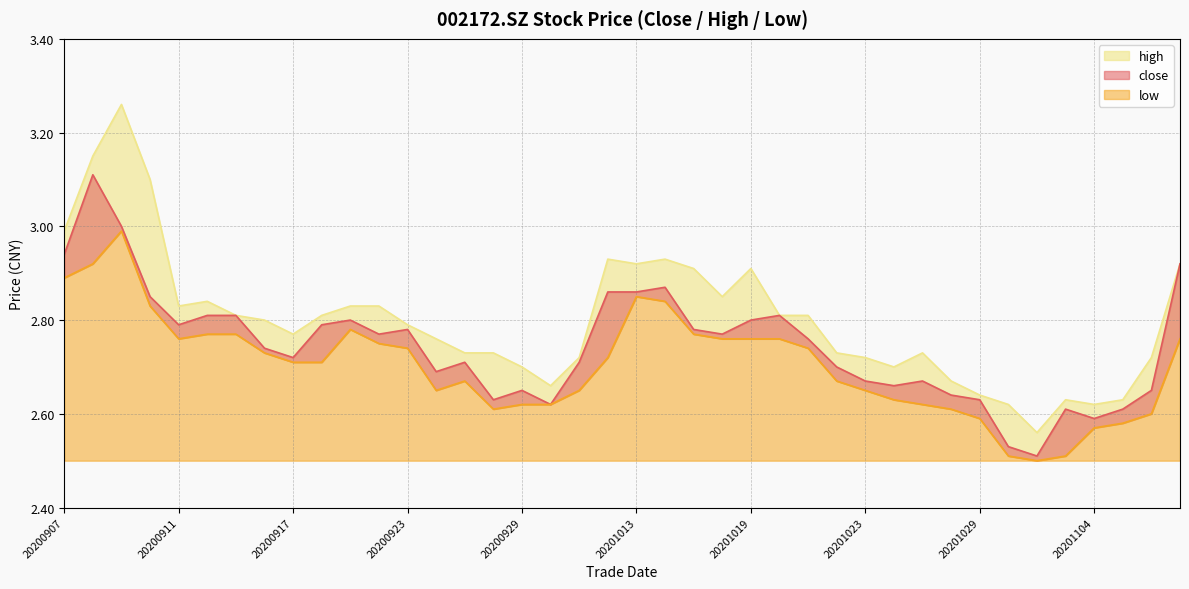

True or false: high and low intersect in this chart.

False